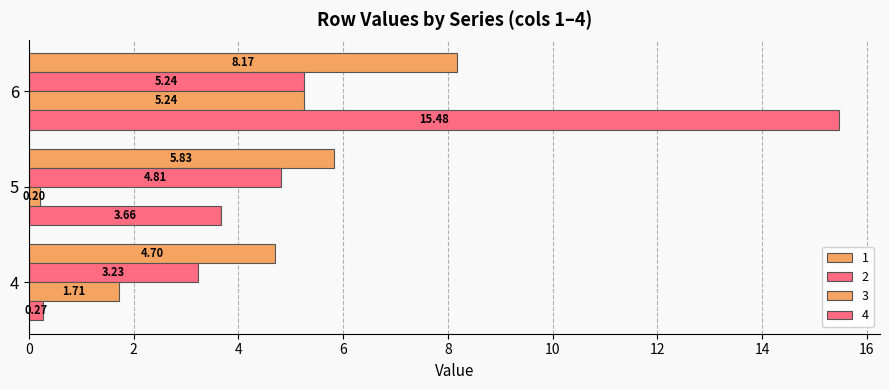

How many data points in 3 are less than 1?

1